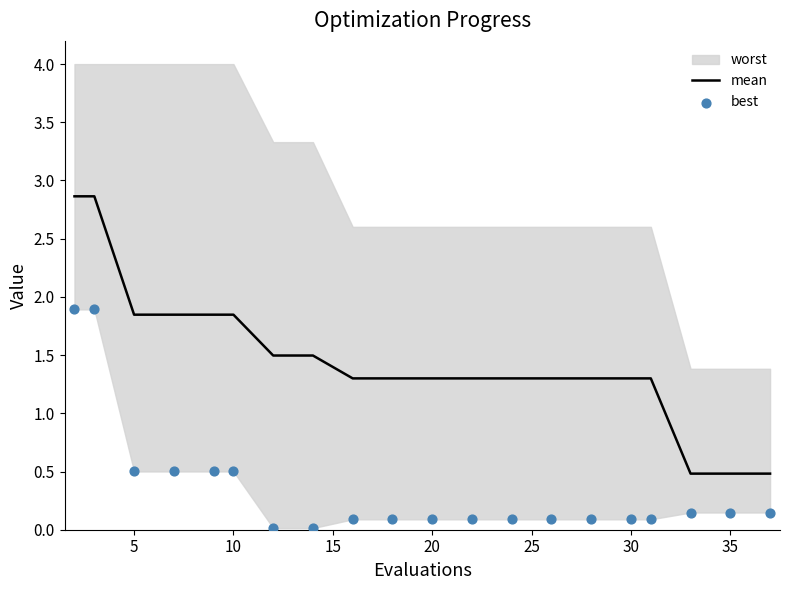

What is the lowest value of the mean series?

0.5